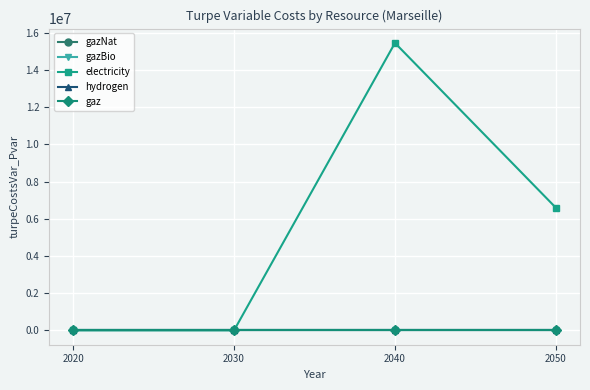

Does the chart have visible grid lines?

Yes